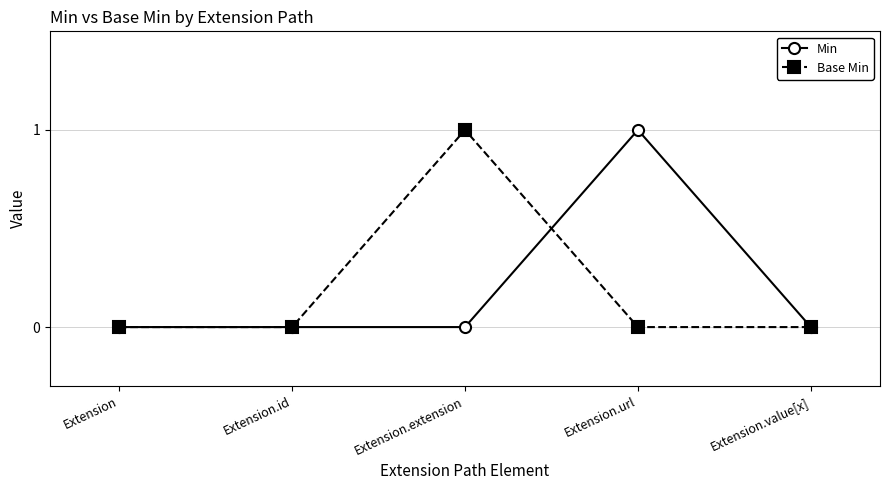

Reading left to right, list all the values displayed in this chart.

Min: 0	0	0	1	0
Base Min: 0	0	1	0	0